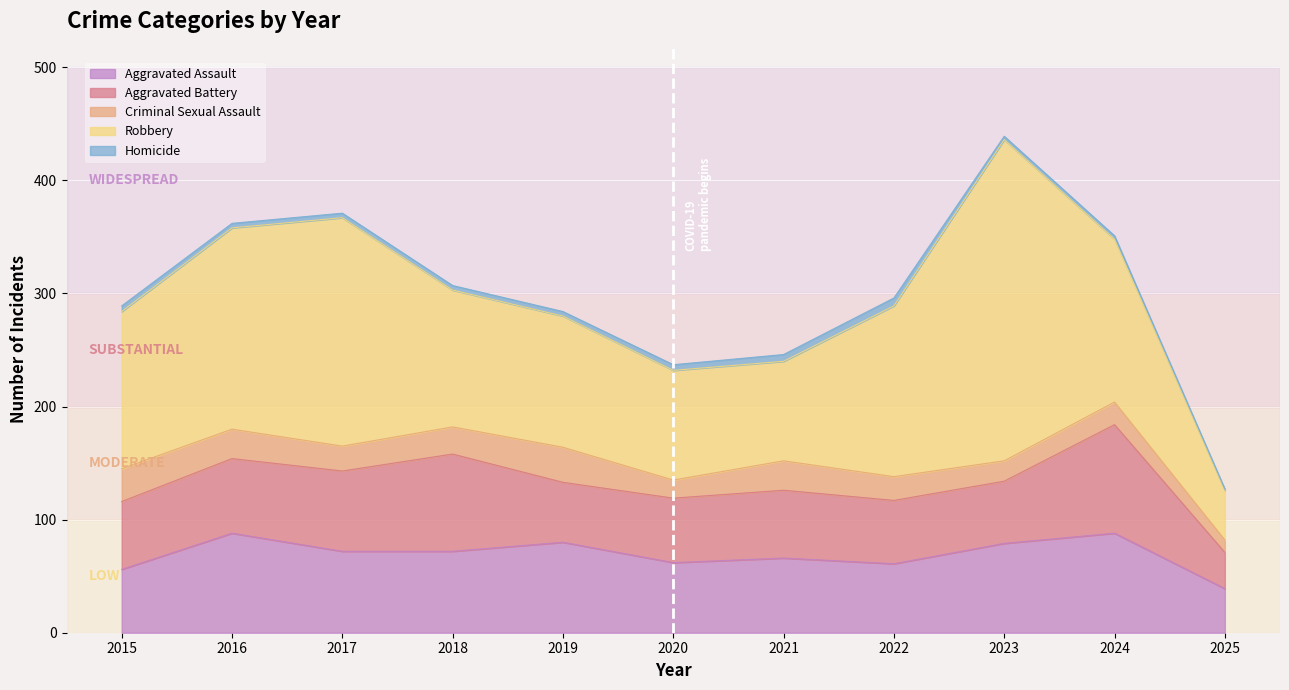

At which category is the sum across all series the highest?

2023